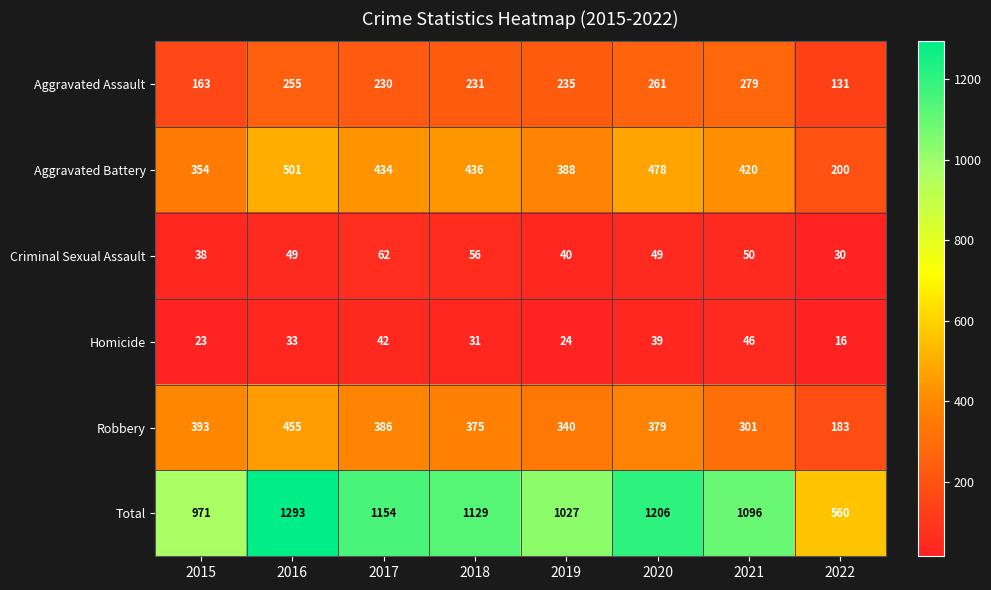

What is the lowest value of the Homicide series?

16